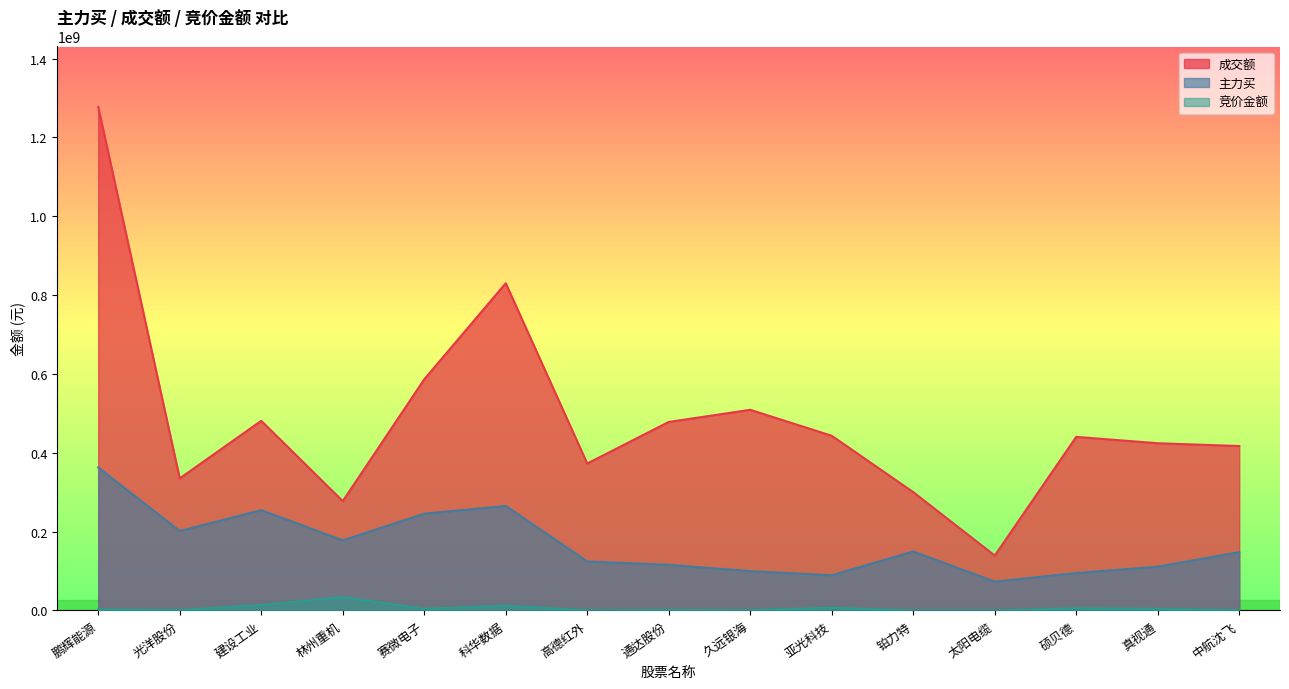

Is it true that 主力买 equals 124655633 at 硕贝德?

False